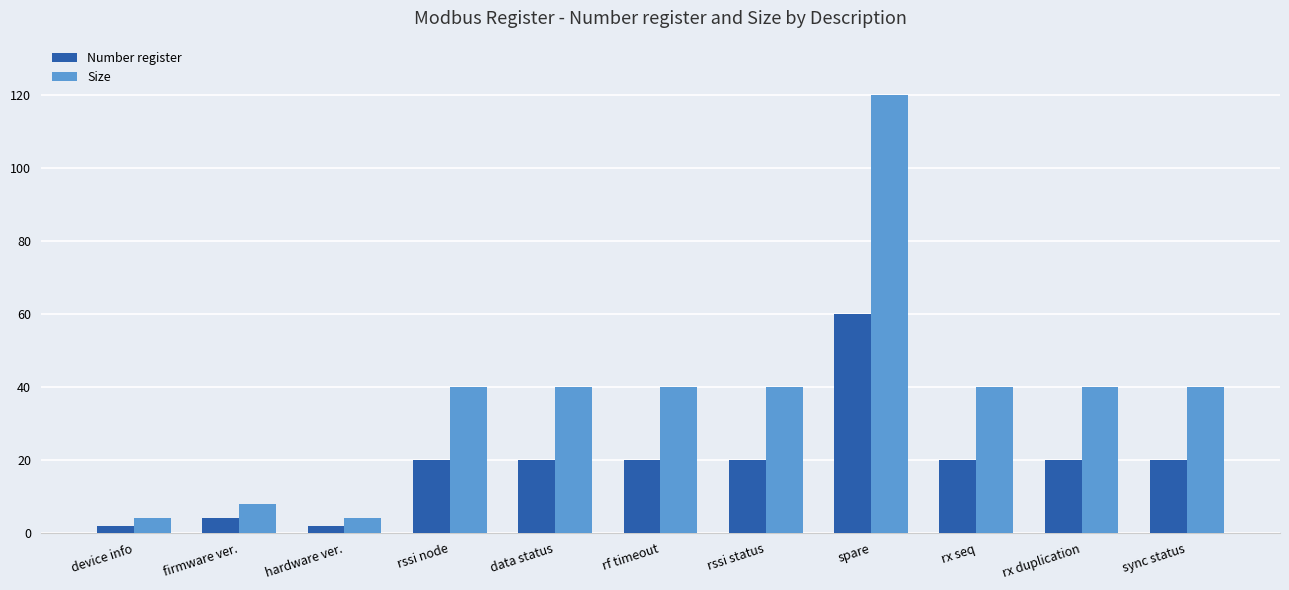

At rx duplication, list the series in order from largest to smallest.

Size, Number register